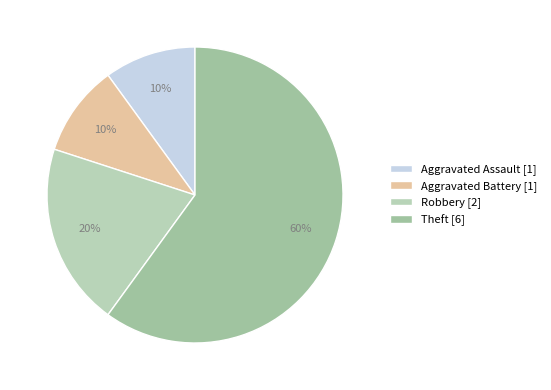

The Robbery slice represents 13% of the pie. True or false?

False